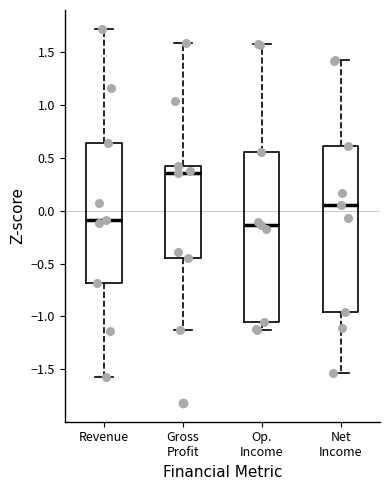

Reading left to right, read every box against the y-axis: the position of its median line, the range the box covers, and the ends of its whiskers. The values are not printed on the chart, so give them approximately, as read against the axis.

Revenue: median -0.10, box -0.70 to 0.65, whiskers -1.60 to 1.70
Gross Profit: median 0.35, box -0.45 to 0.45, whiskers -1.15 to 1.60
Op. Income: median -0.15, box -1.05 to 0.55, whiskers -1.15 to 1.60
Net Income: median 0.05, box -0.95 to 0.60, whiskers -1.55 to 1.45